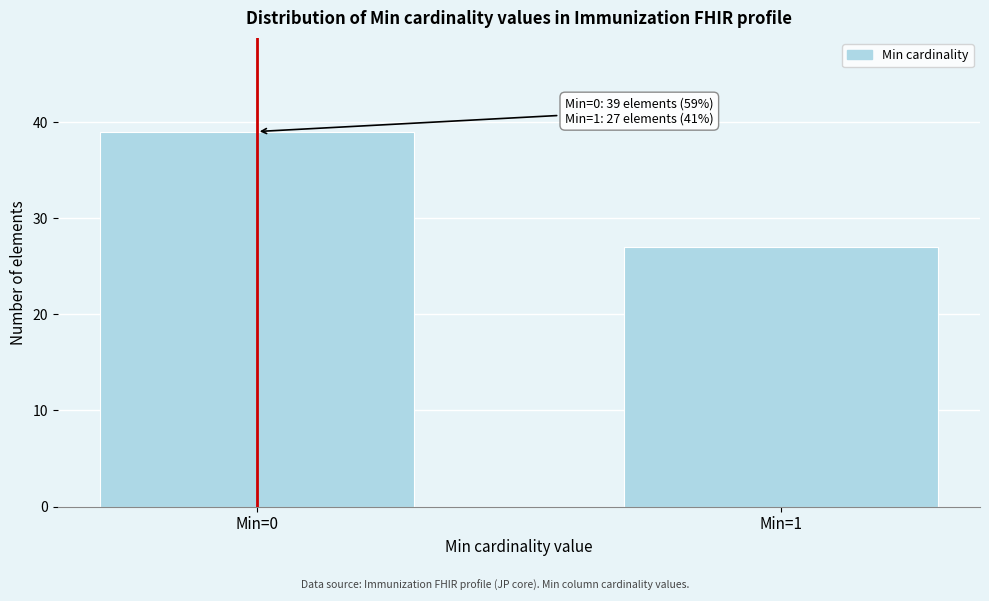

Reading left to right, what are all the values shown in this chart?

Min=0=39	Min=1=27